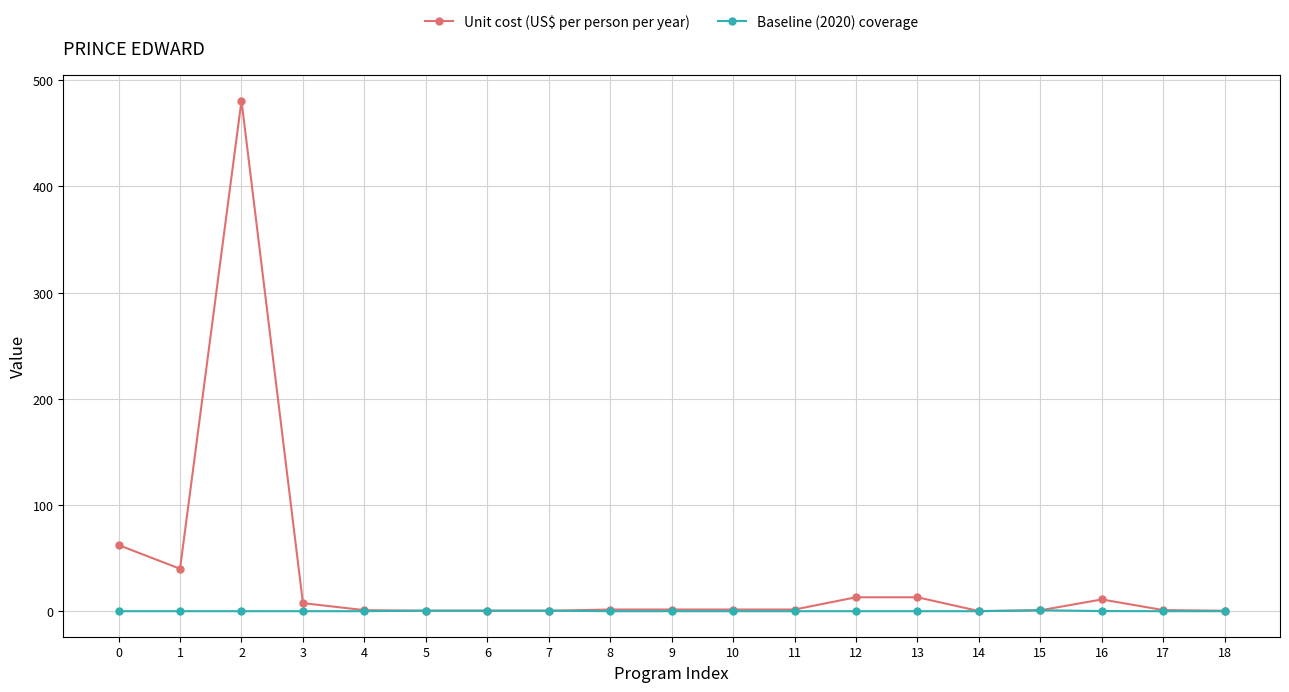

How many series are shown in this chart?

2